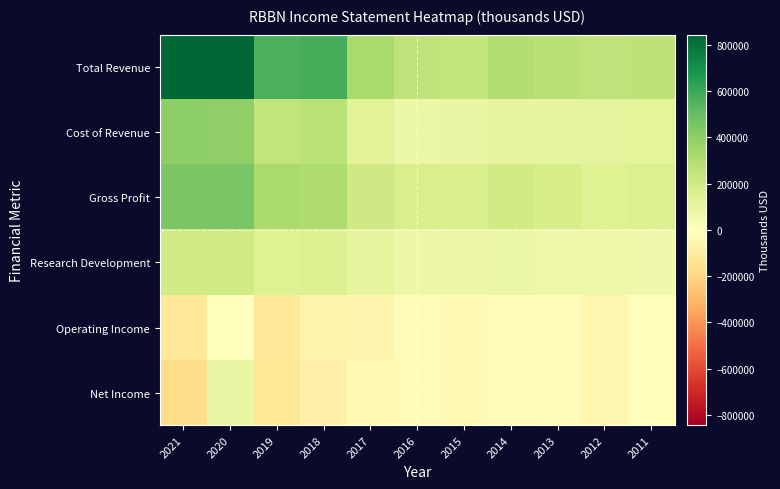

What is the difference between the highest and lowest values at 2018?

654700